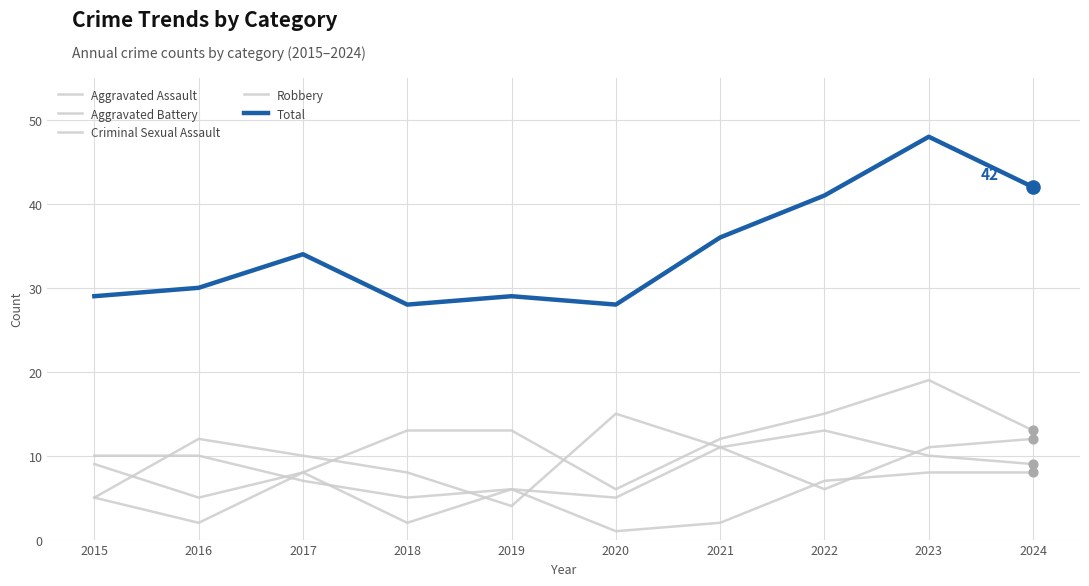

At which category is the sum across all series the highest?

2023